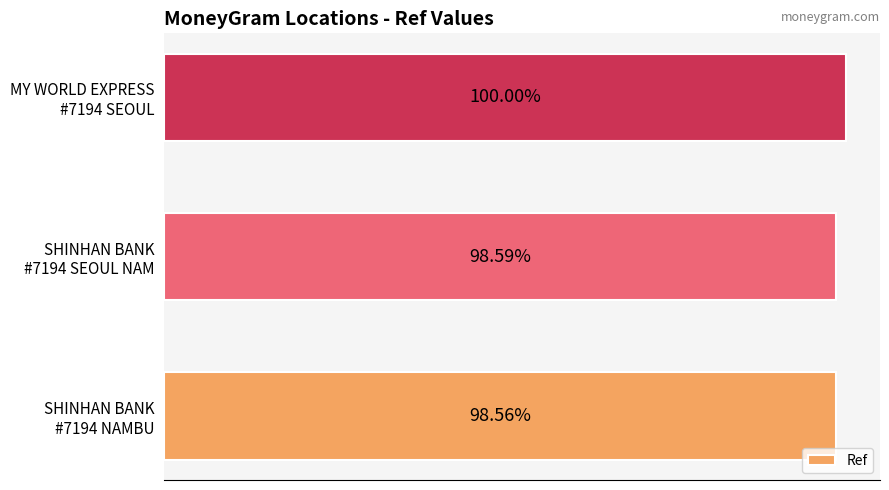

Does the chart contain any negative values?

No